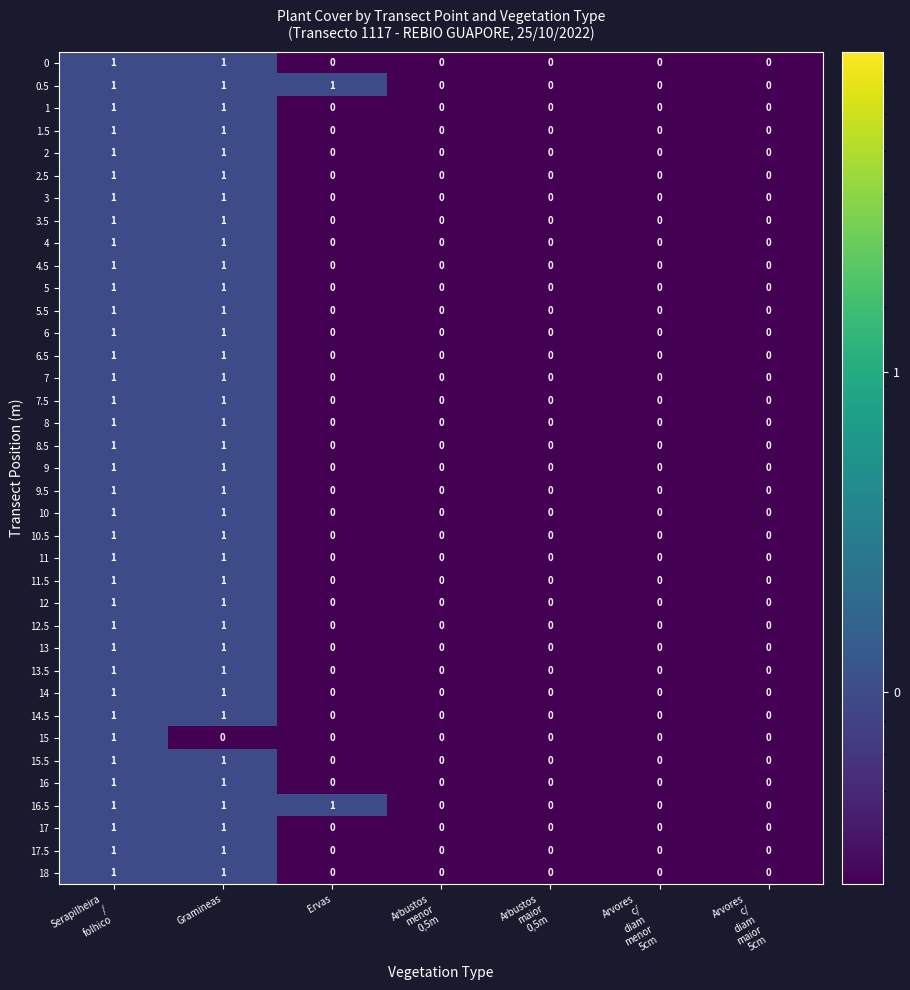

The 13 series shows 1 at Gramineas. True or false?

True